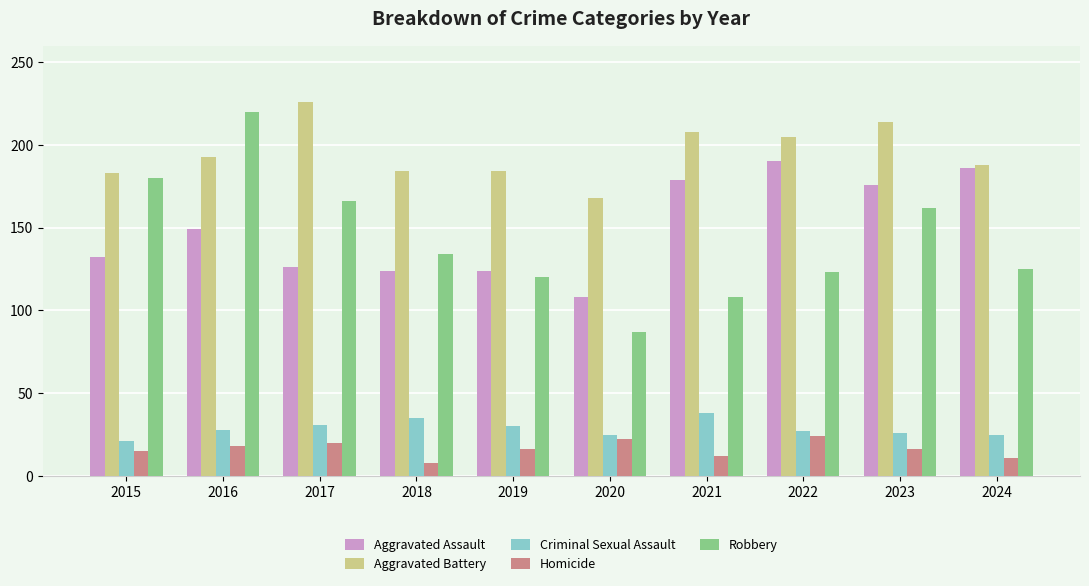

What is the sum of the Robbery values at 2018 and 2020?

221